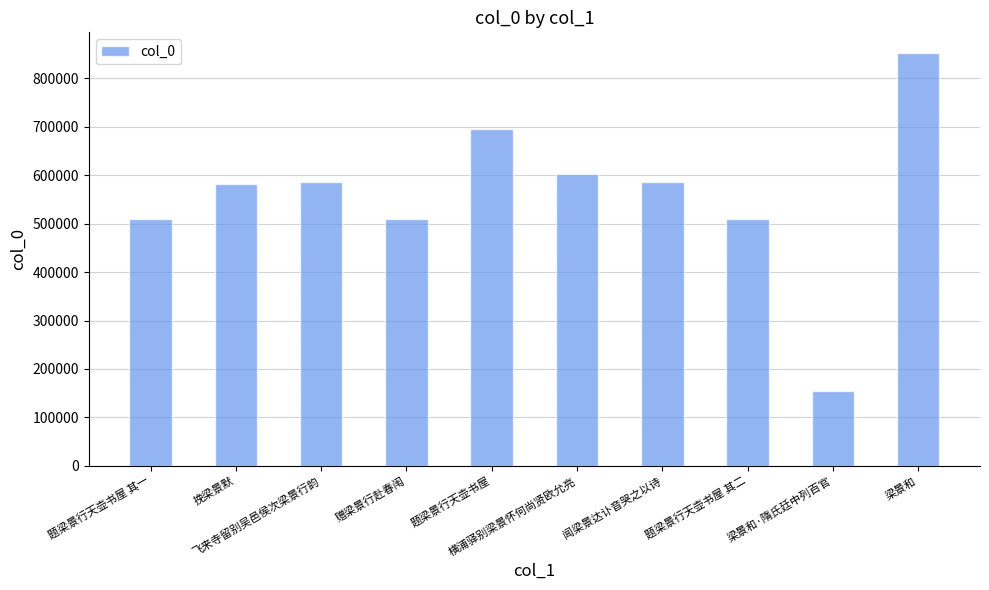

What is the sum of the values at 闻梁景达讣音哭之以诗 and 题梁景行天壶书屋 其一?

1095271